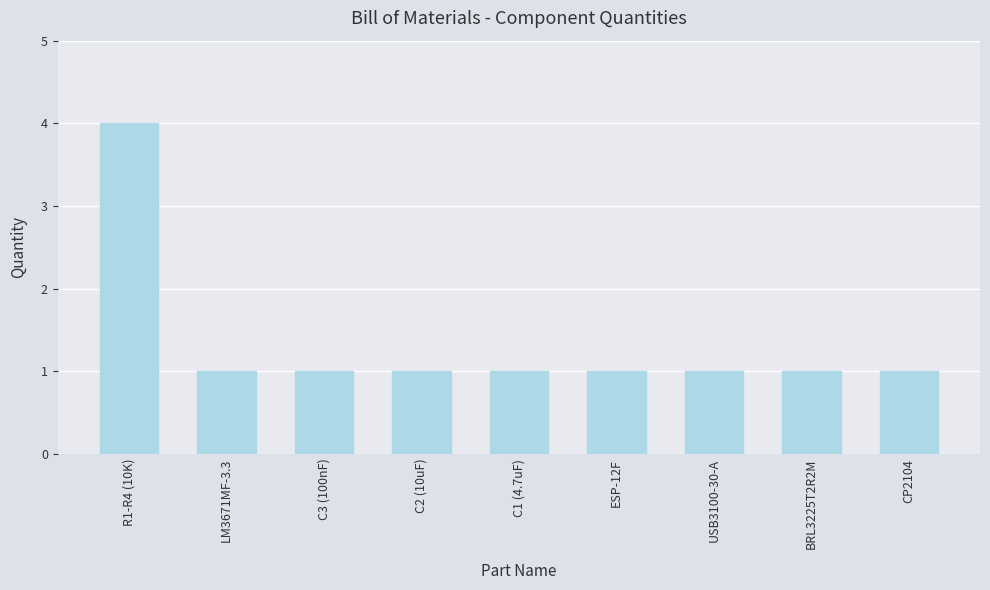

Which label corresponds to the largest value in the chart?

R1-R4 (10K)